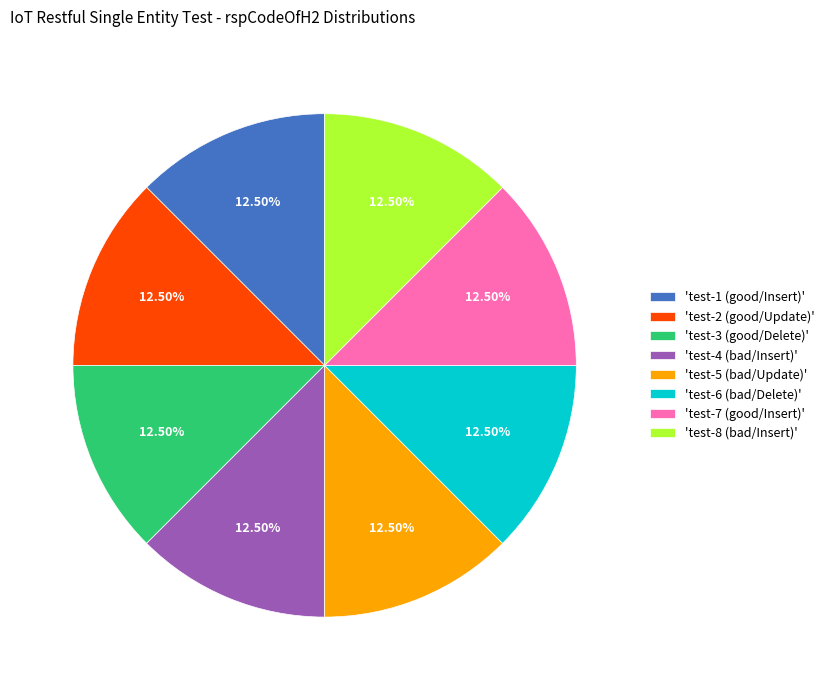

Does 'test-1 (good/Insert)' account for over 50% of the chart?

No